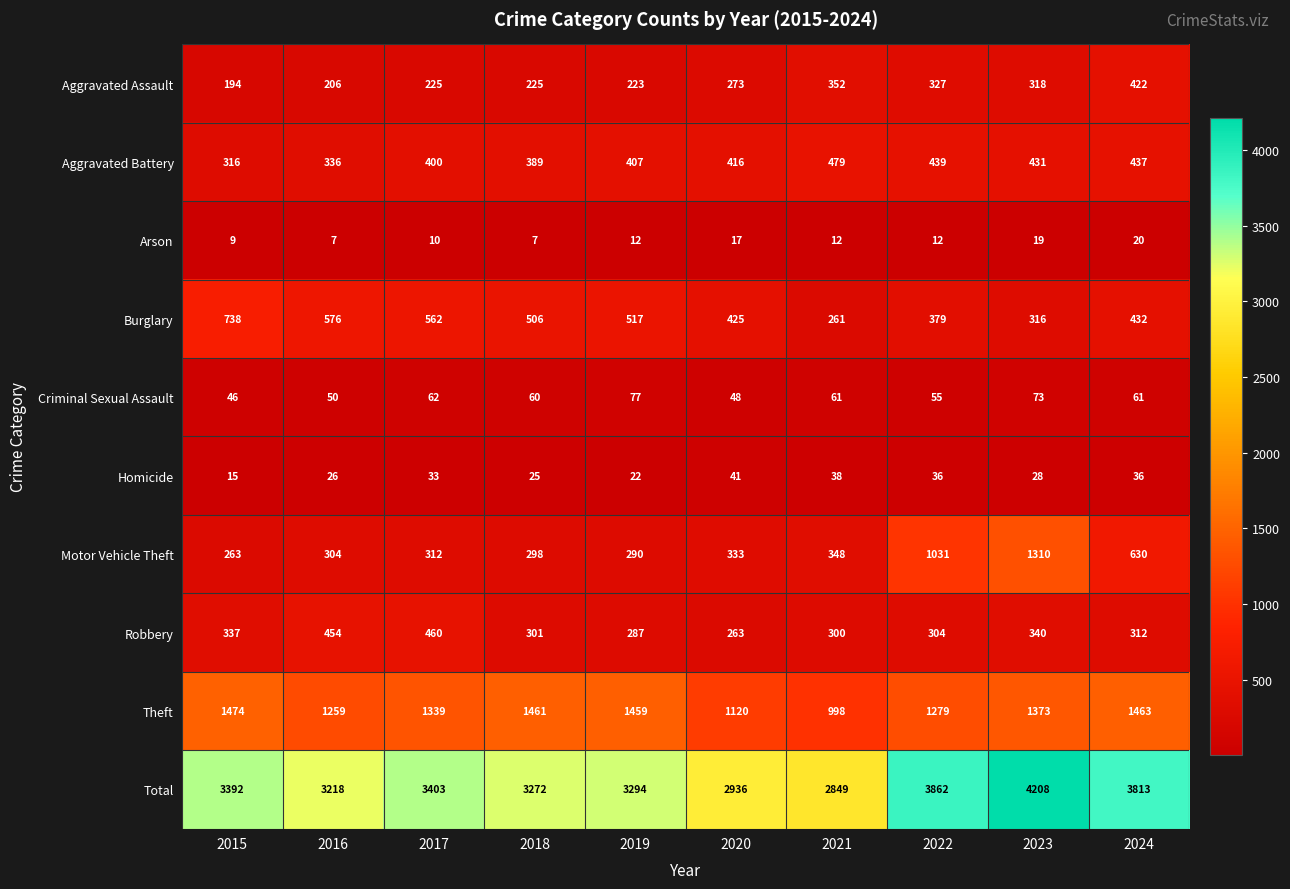

Which series has the largest range (max minus min)?

Total